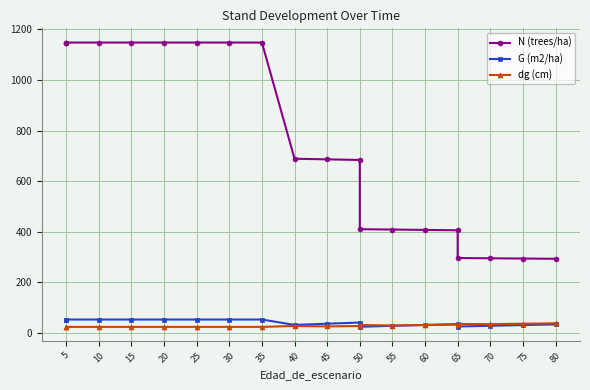

Where is the first local maximum for dg (cm)?

40